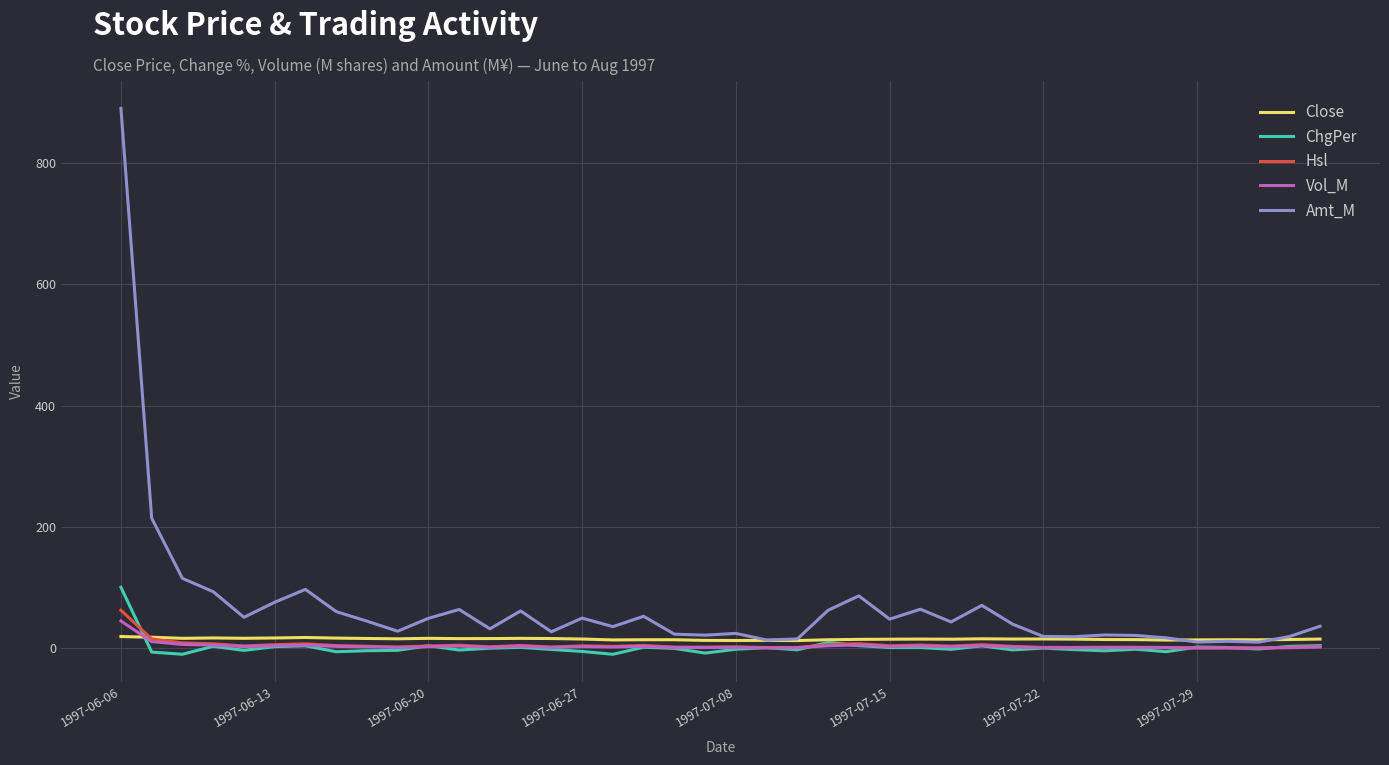

Which series has the largest total across all categories?

Amt_M